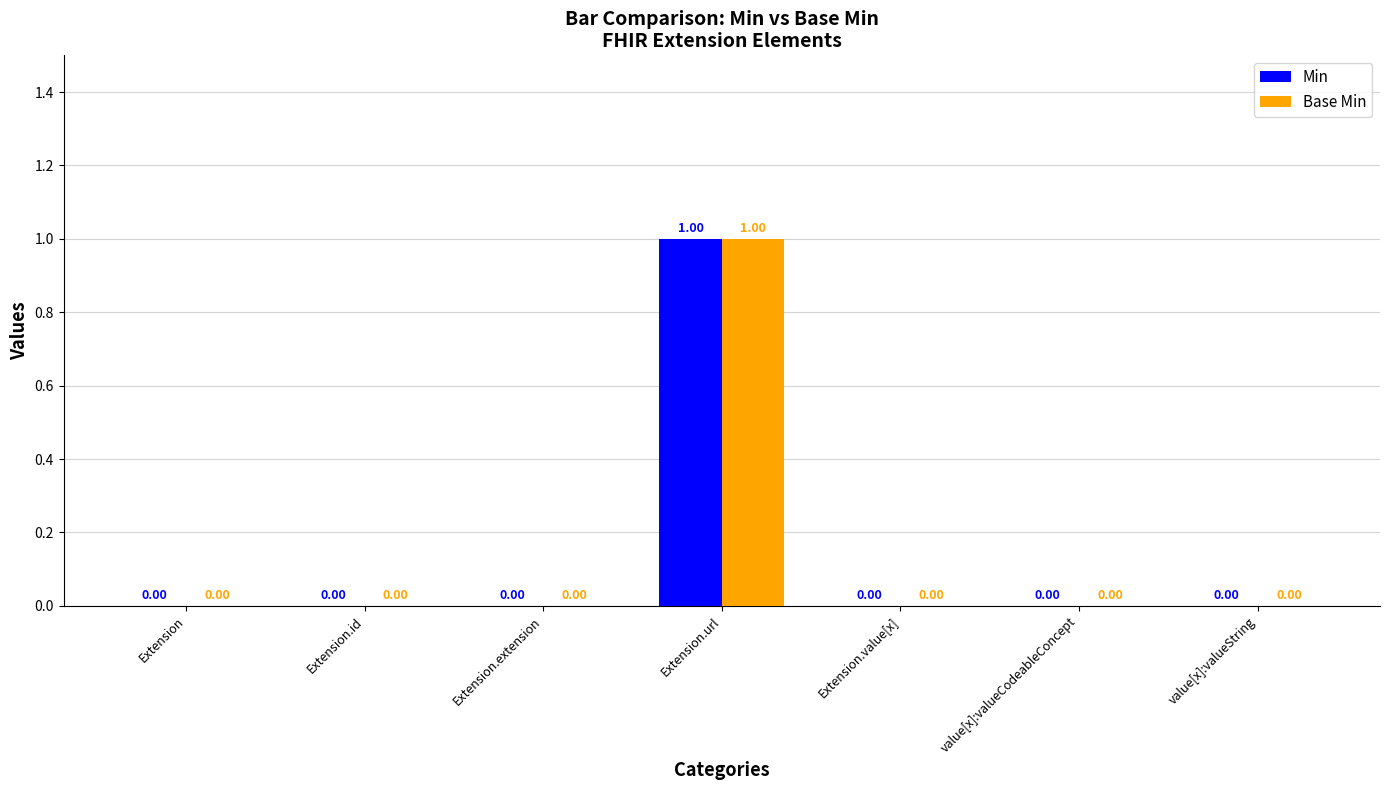

What is the sum of all Base Min values?

1